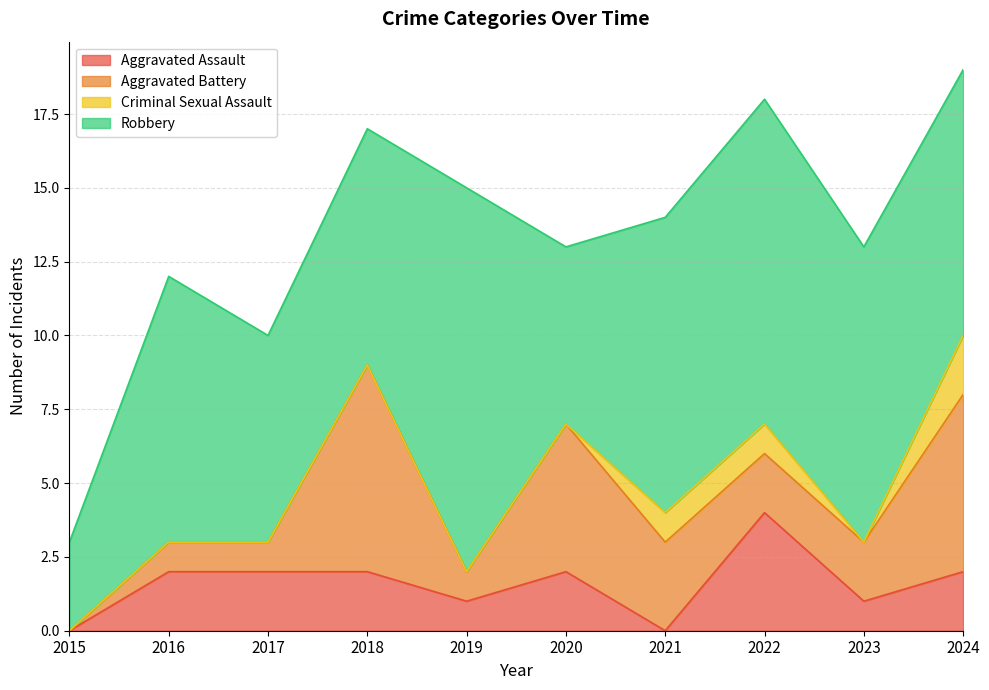

What is the difference between the highest and lowest values at 2022?

10